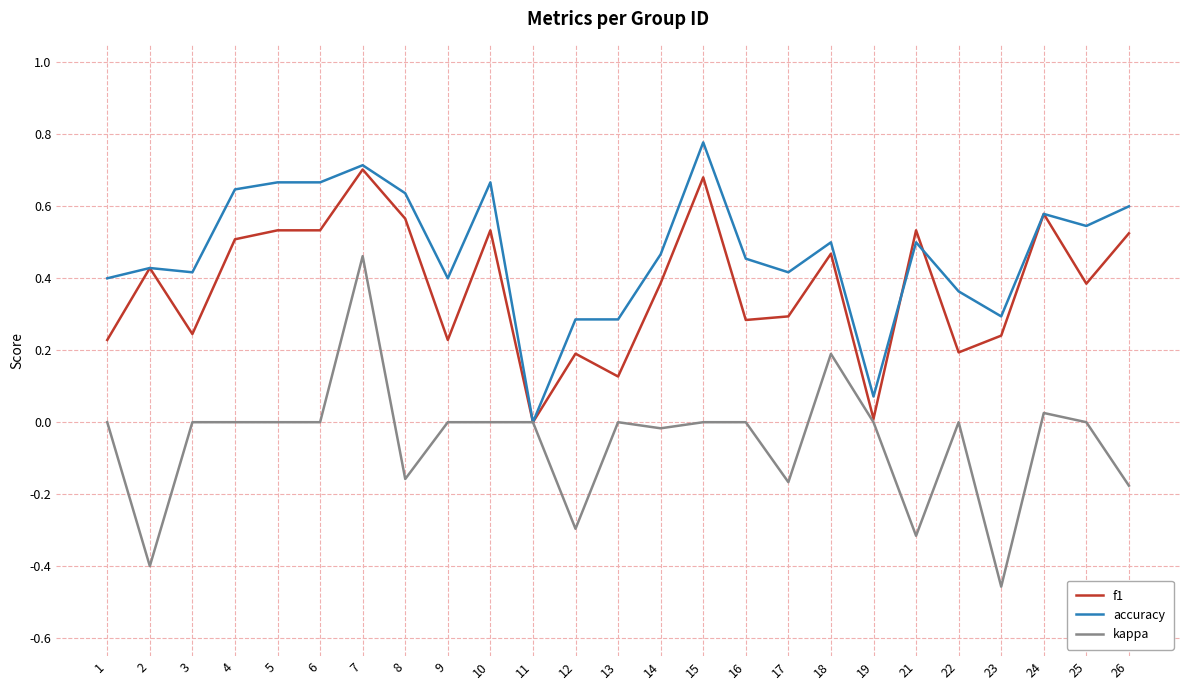

At which category is the sum across all series the highest?

7